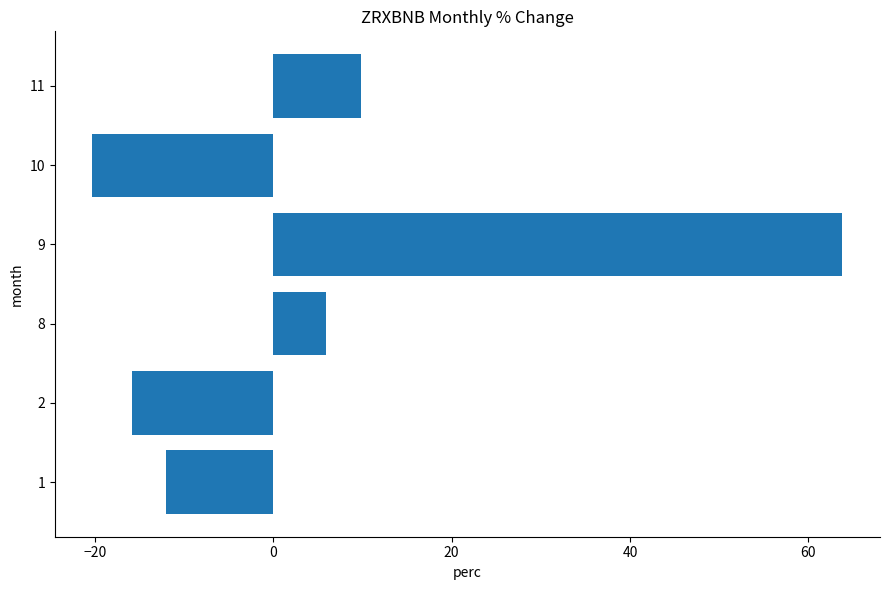

Rank the categories by value from highest to lowest.

9, 11, 8, 1, 2, 10